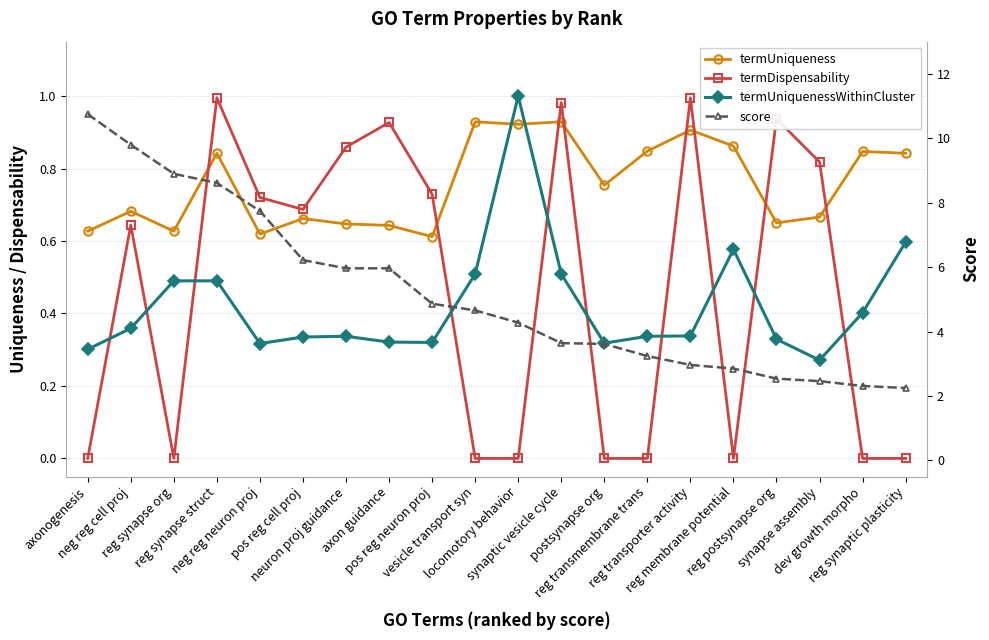

Which series has the widest spread of values?

score